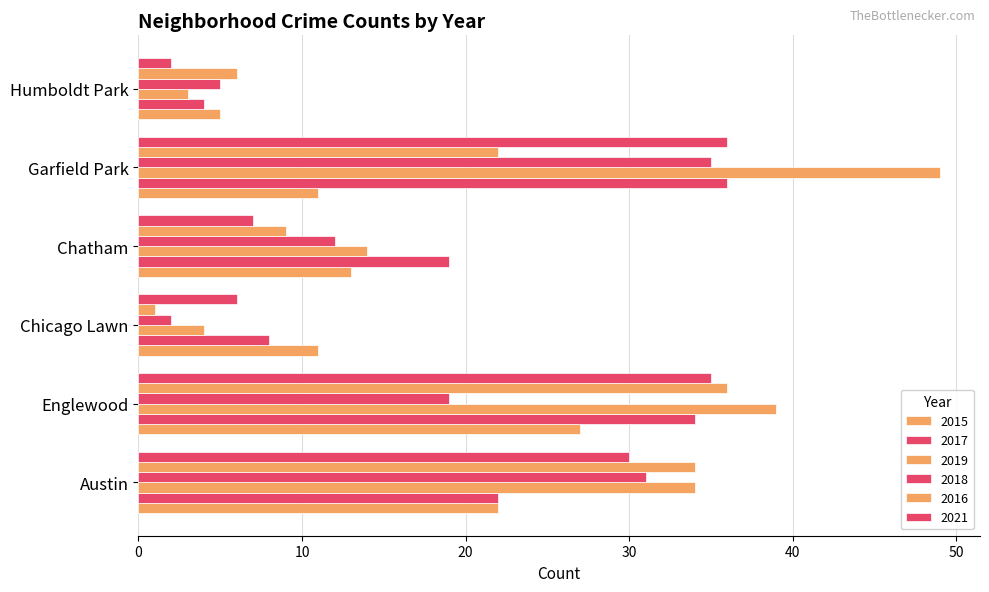

How many series are shown in this chart?

6